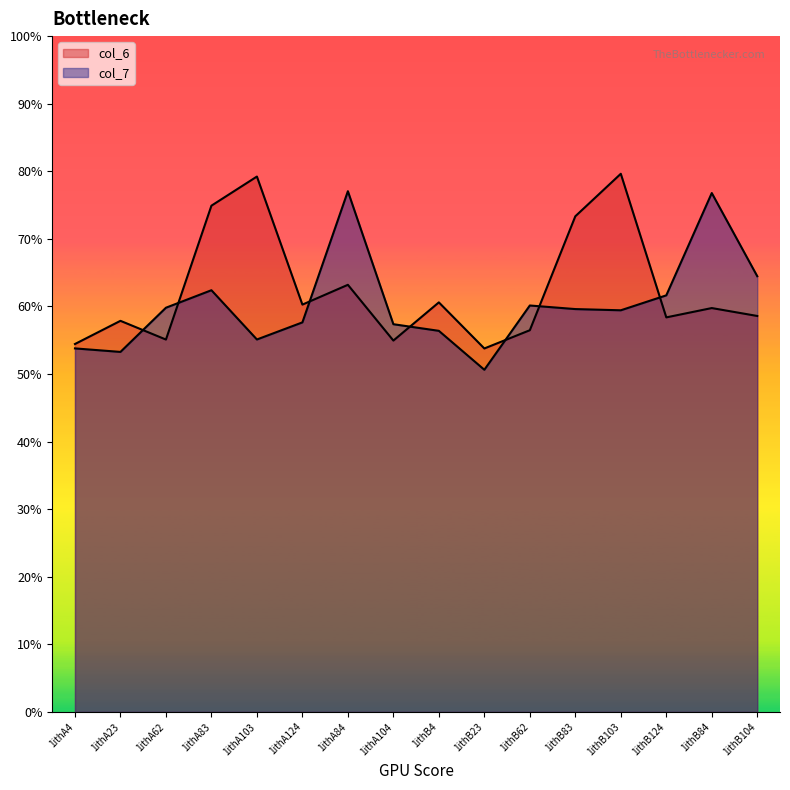

What position from the left is 1ithA83?

4